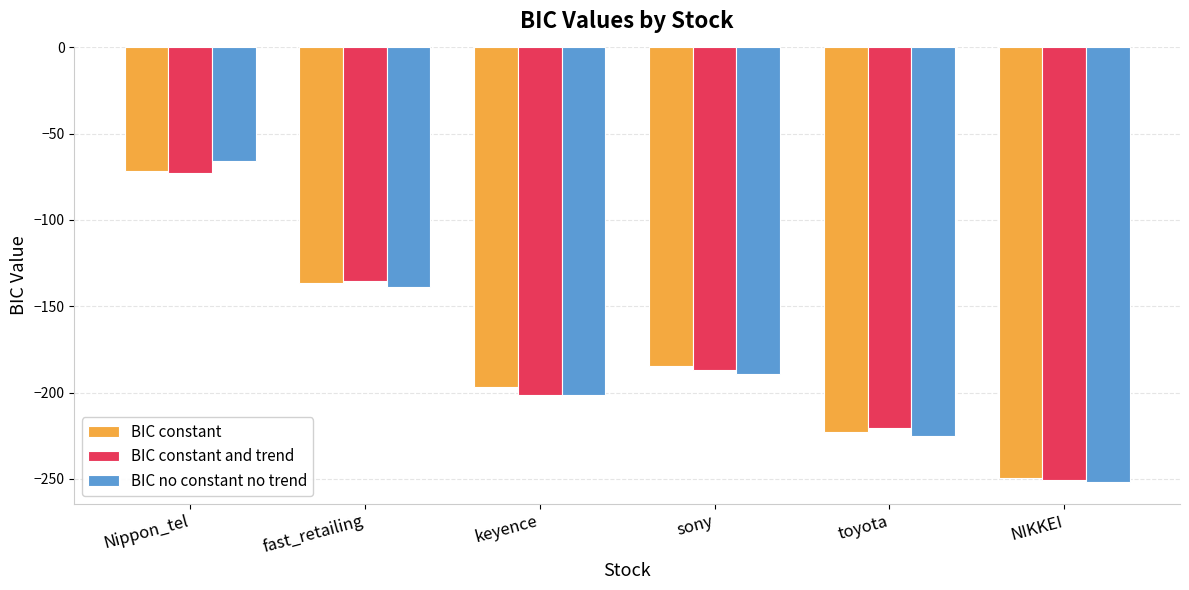

At which category is the sum across all series the highest?

Nippon_tel